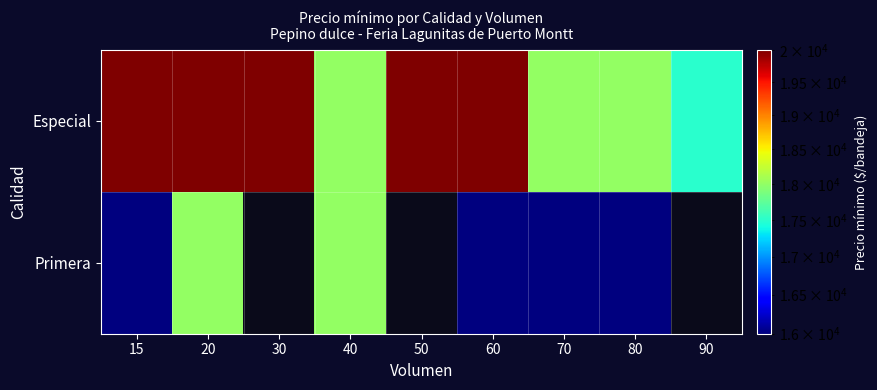

Which category has the lowest value in the Primera series?

15